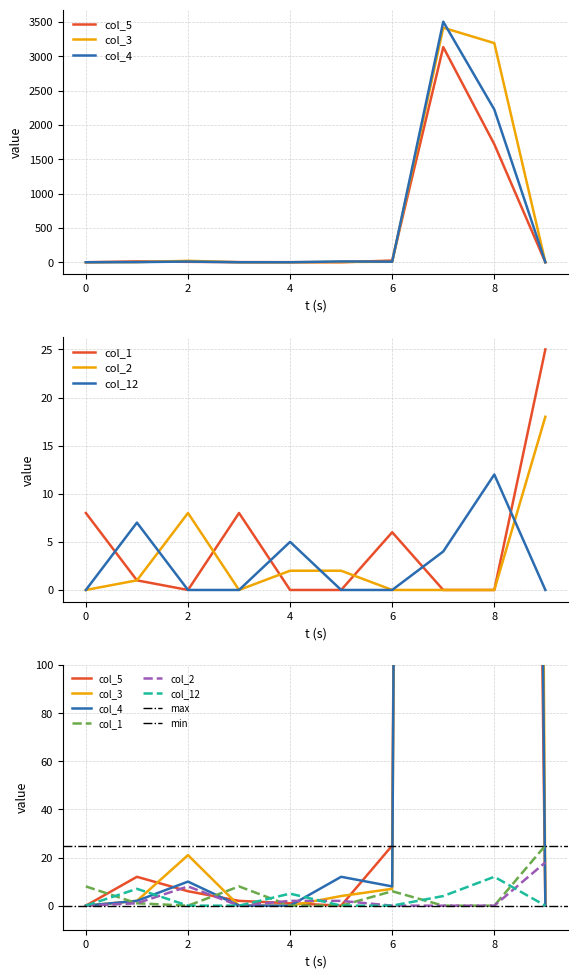

What is the spread (max minus min) of values at 8?

3192